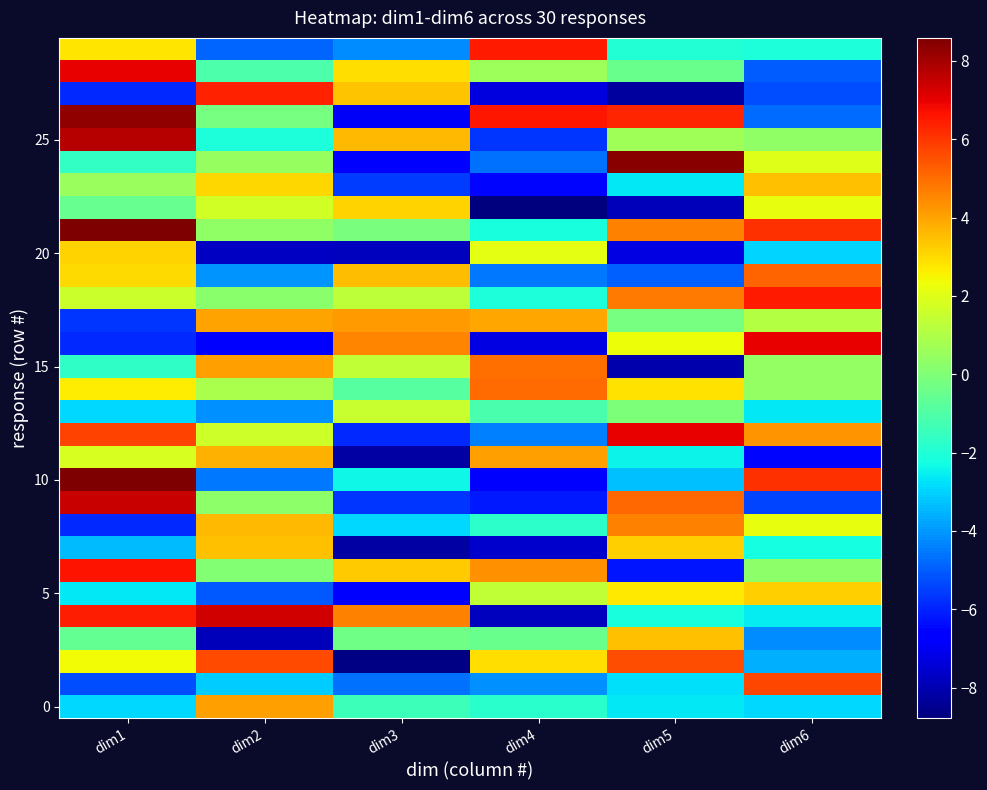

At how many categories does at least one series exceed 0?

6